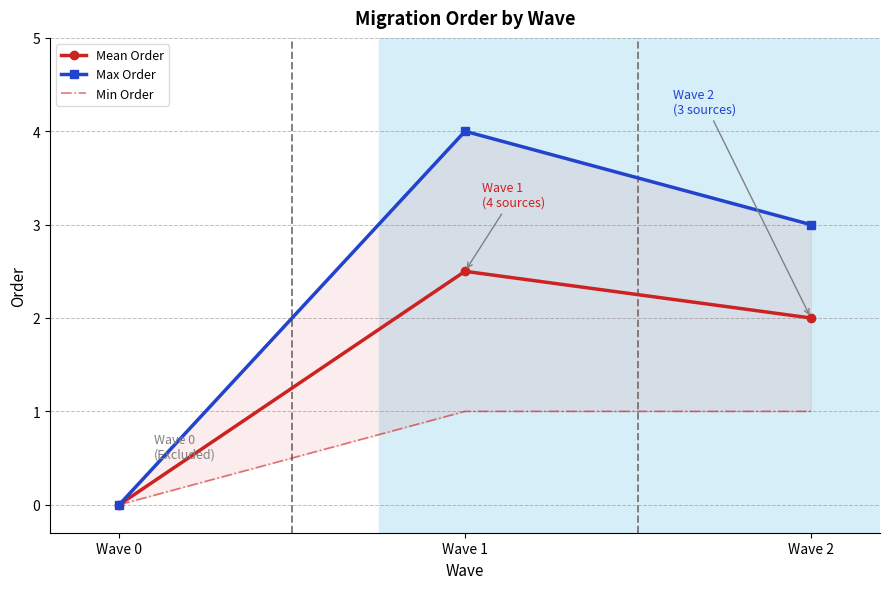

True or false: Mean Order has a value of 2.5 at Wave 1.

True